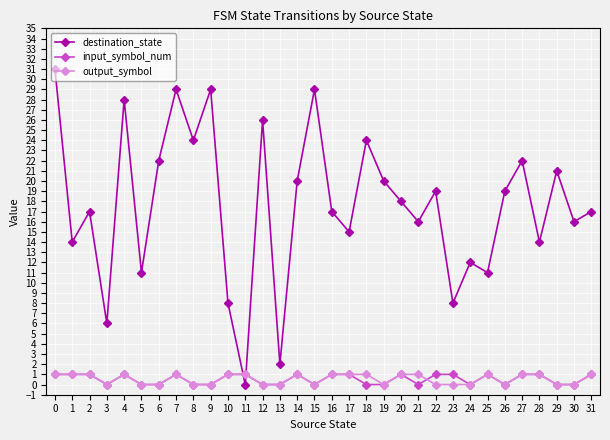

Is this an area chart (filled region under the line)?

No